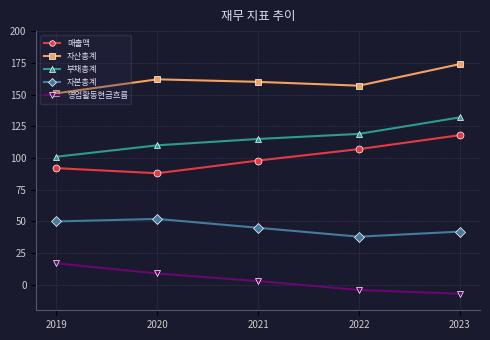

True or false: 영업활동현금흐름 and 자산총계 cross at least once.

False